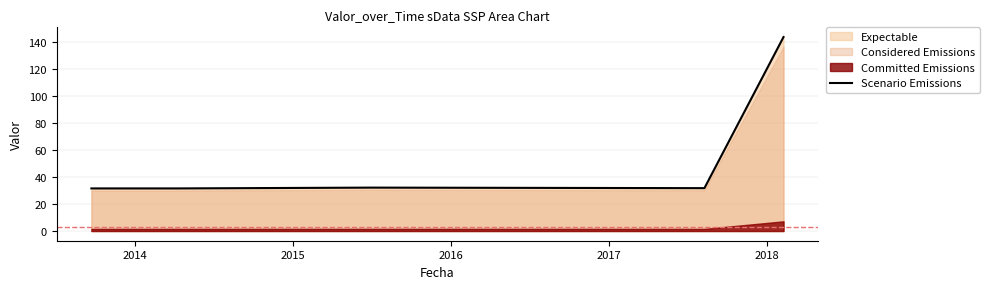

How many points are lower than both their immediate neighbors (excluding endpoints)?

1